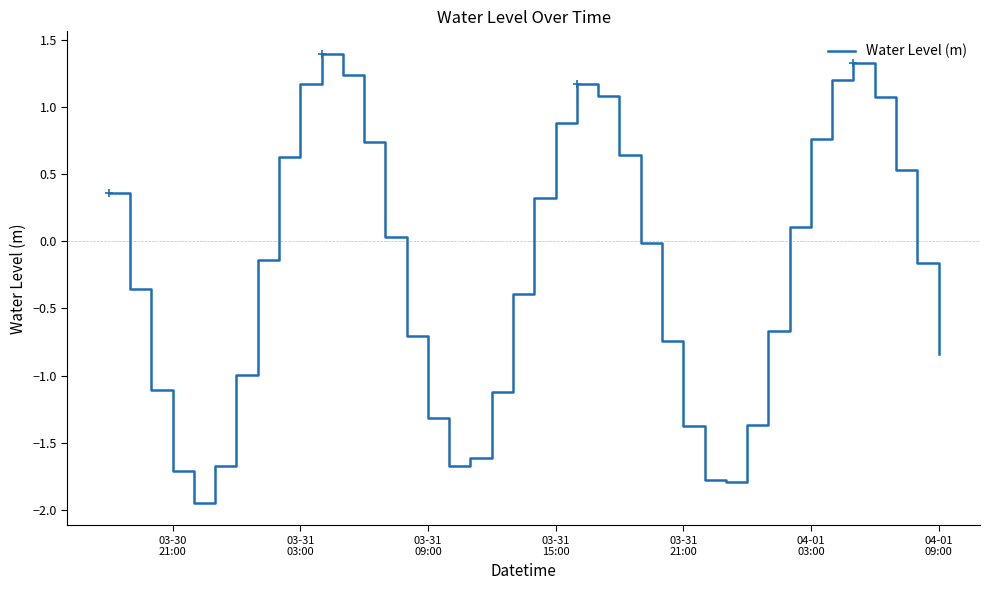

What is the difference between the maximum and minimum values?

3.3